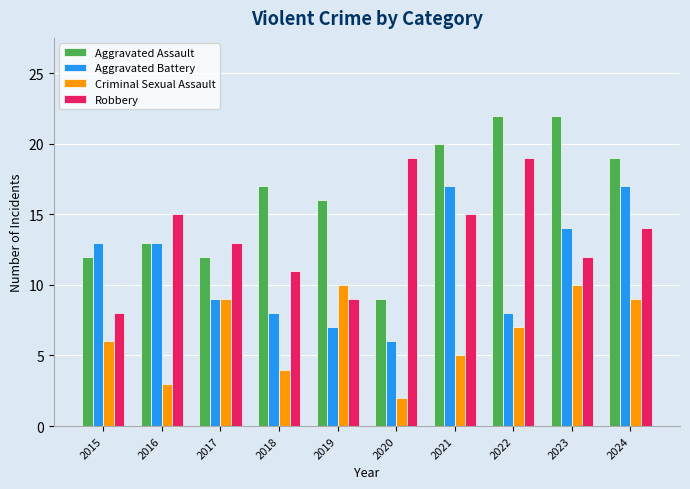

At 2019, list the series in order from largest to smallest.

Aggravated Assault, Criminal Sexual Assault, Robbery, Aggravated Battery